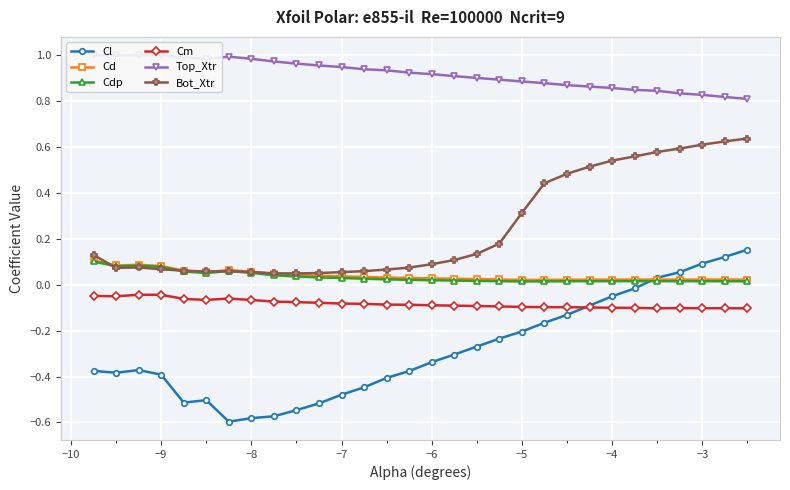

What are all the series names shown in the legend?

Cl, Cd, Cdp, Cm, Top_Xtr, Bot_Xtr